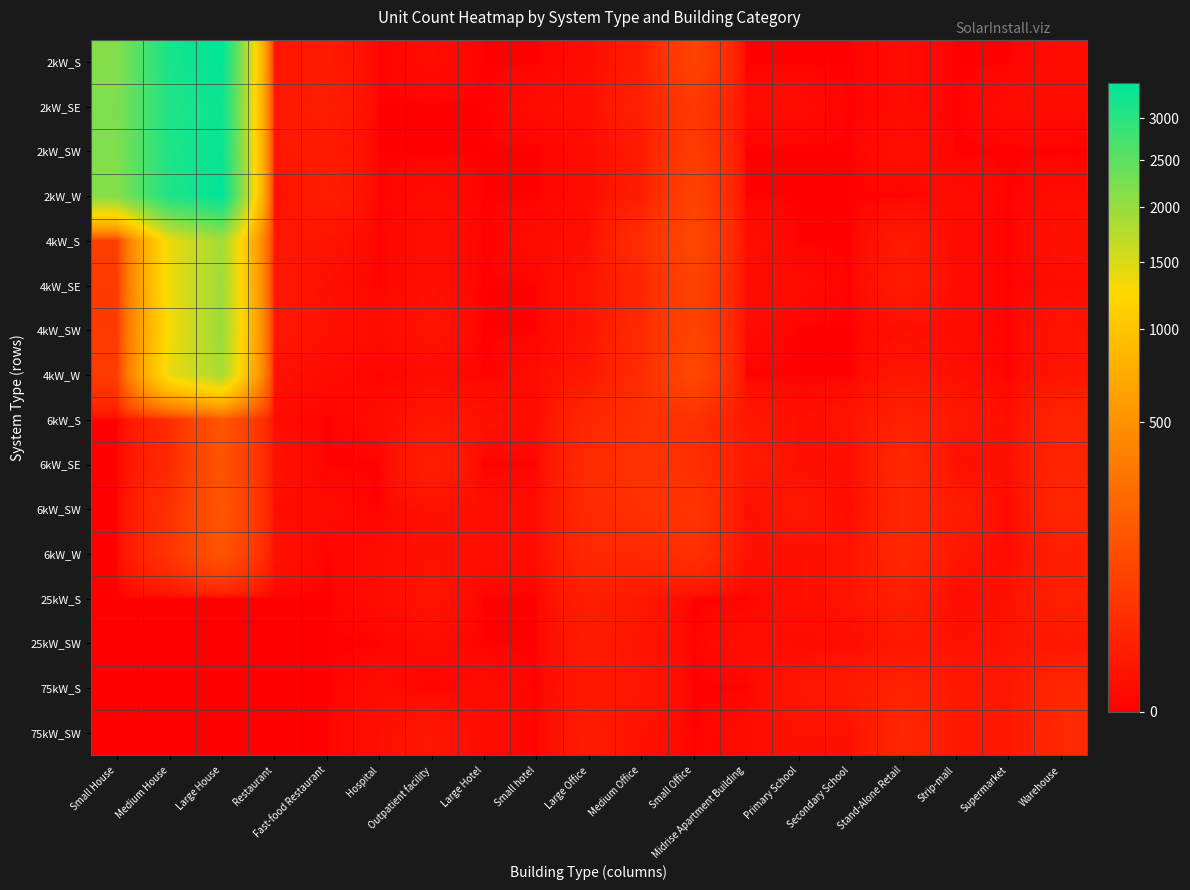

How many distinct data groups are displayed?

16